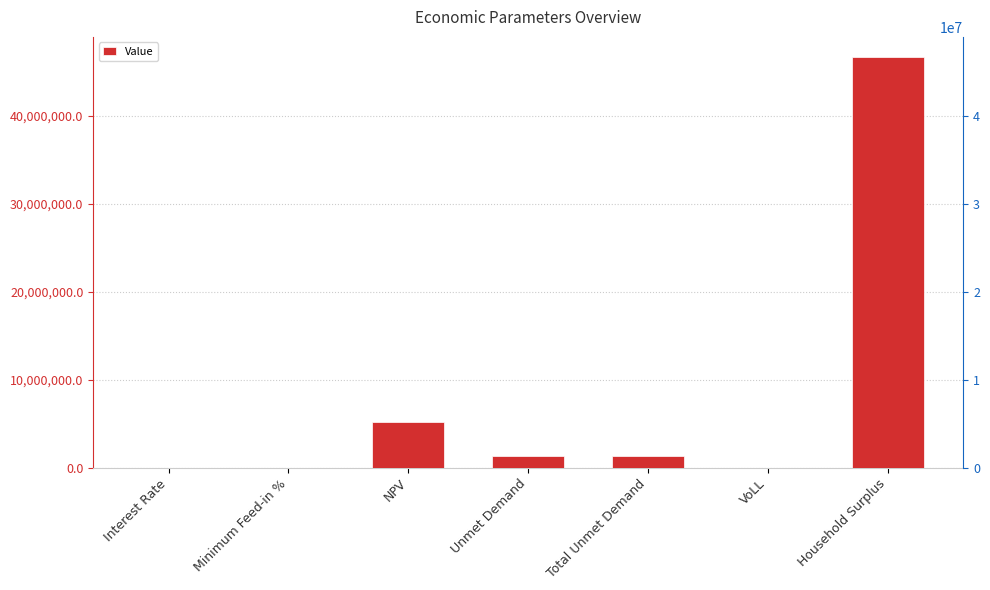

Count the number of data series in this chart.

1